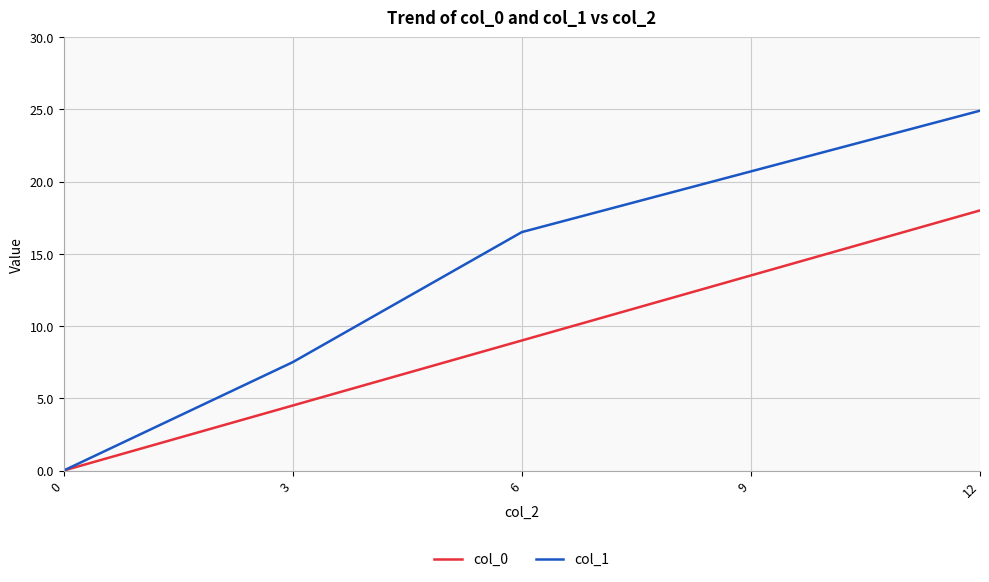

Reading left to right, transcribe all the data shown in this chart.

col_0: 0.0	4.5	9.0	13.5	18.0
col_1: 0.0	7.5	16.5	20.7	24.9